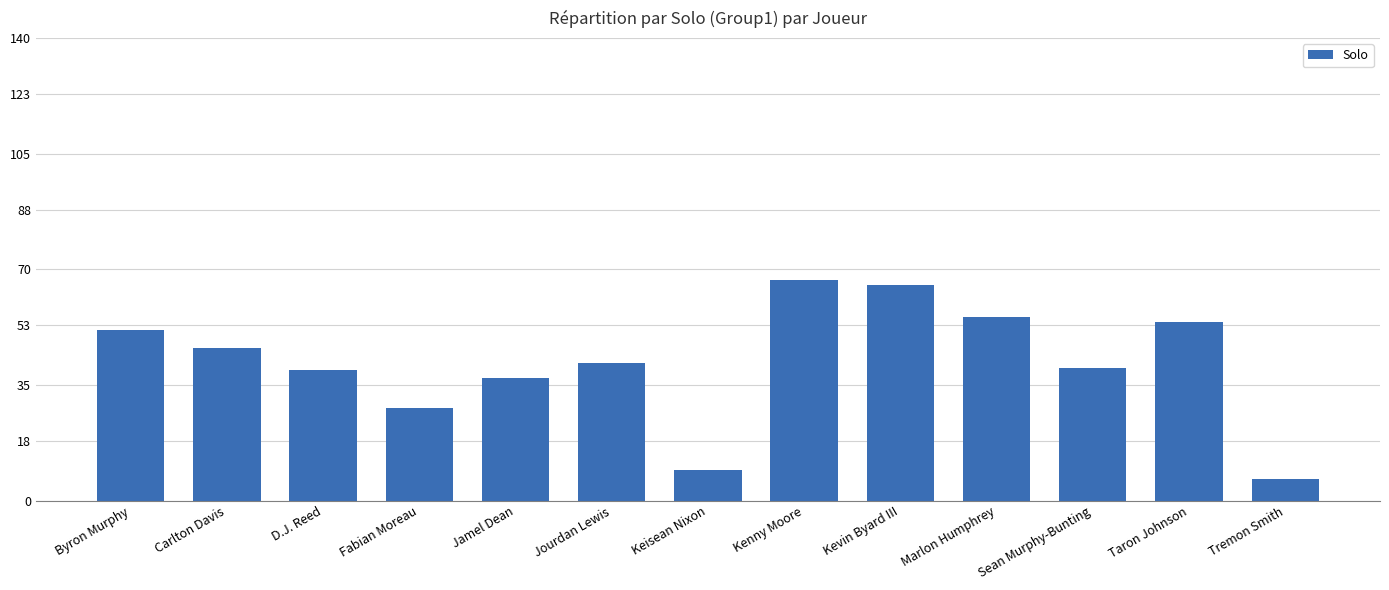

Does the chart contain any negative values?

No